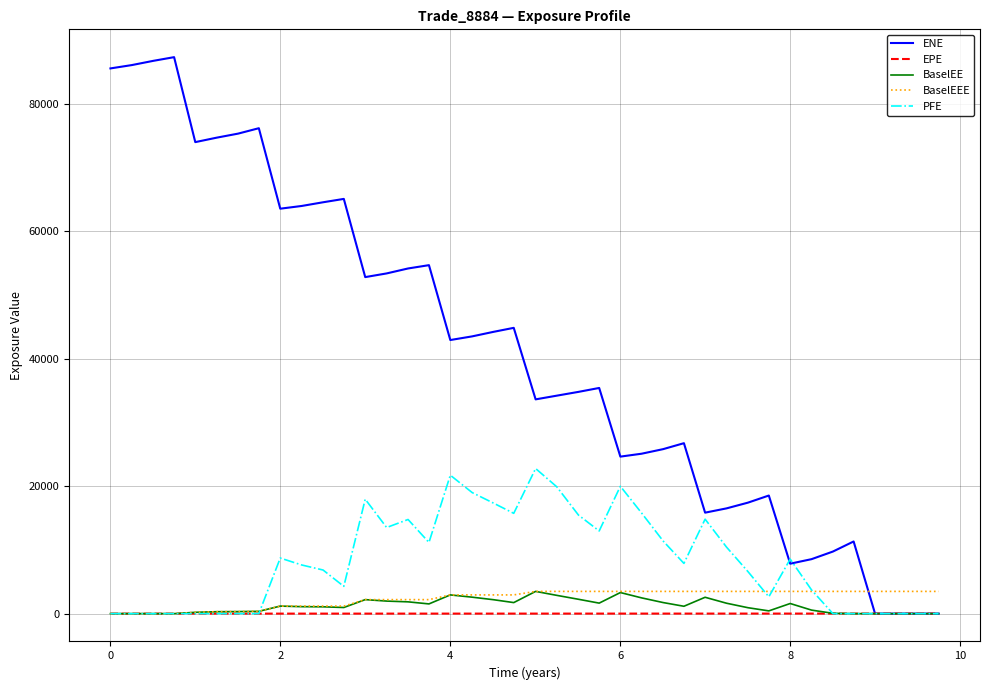

What is the highest value of the BaselEEE series?

3488.6